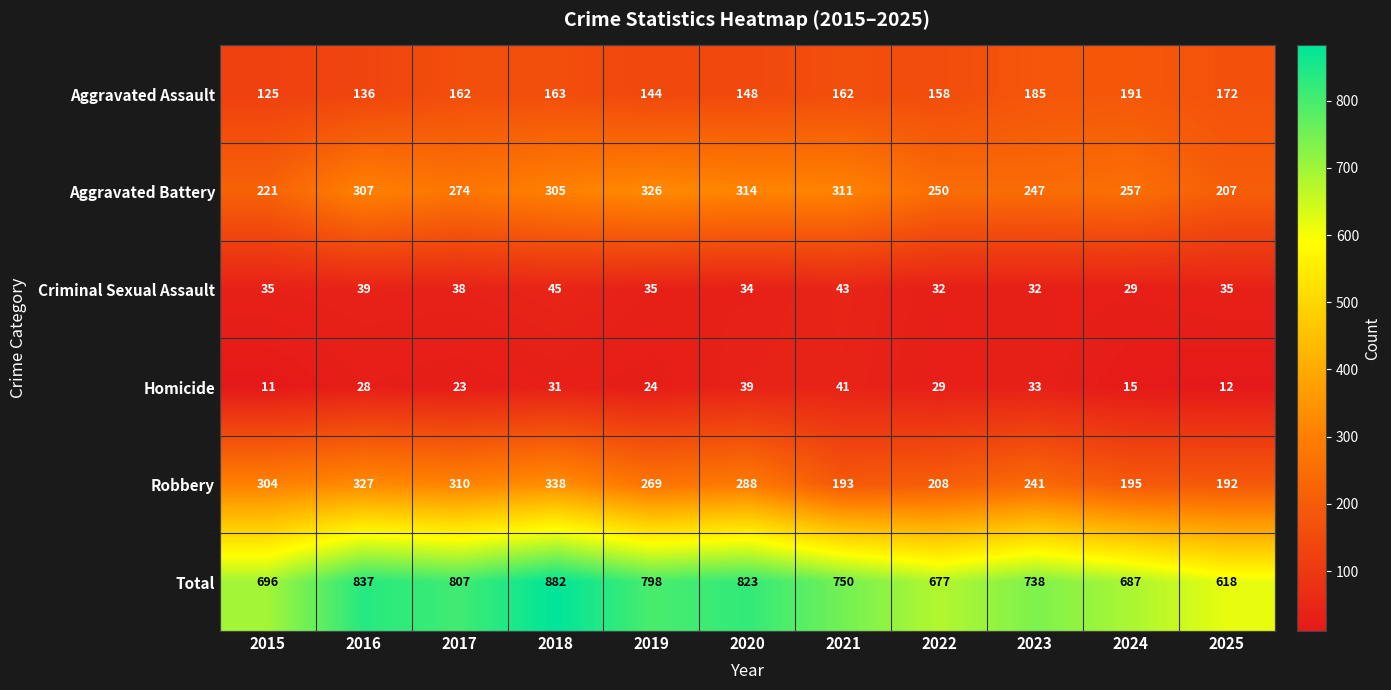

List the labels in order of Robbery value, smallest first.

2025, 2021, 2024, 2022, 2023, 2019, 2020, 2015, 2017, 2016, 2018